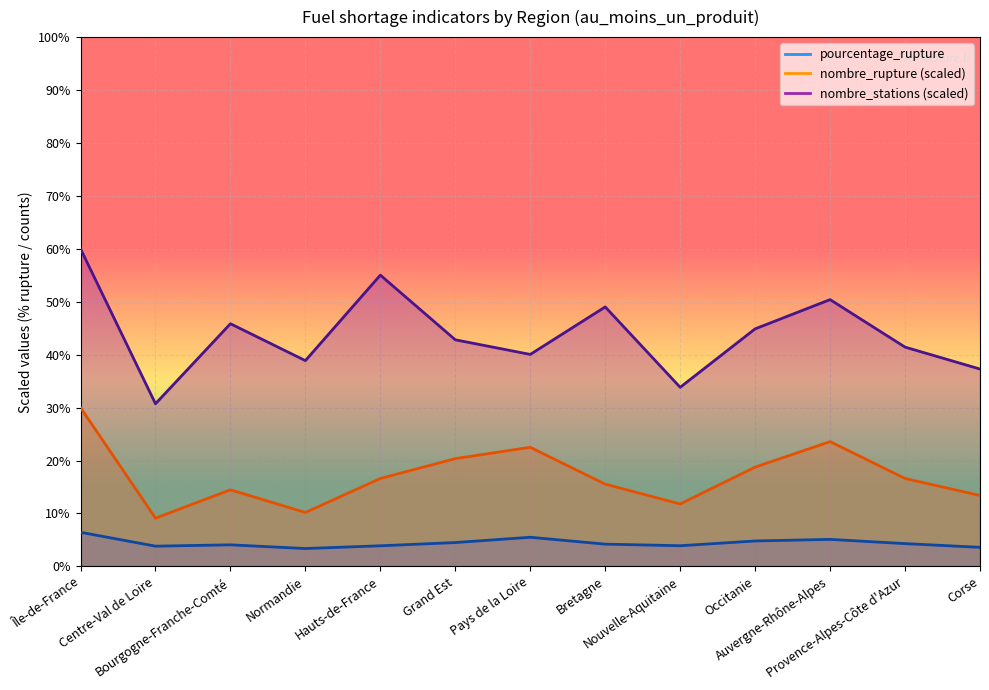

What is the sum of the nombre_rupture values at Pays de la Loire and Bourgogne-Franche-Comté?

37.0